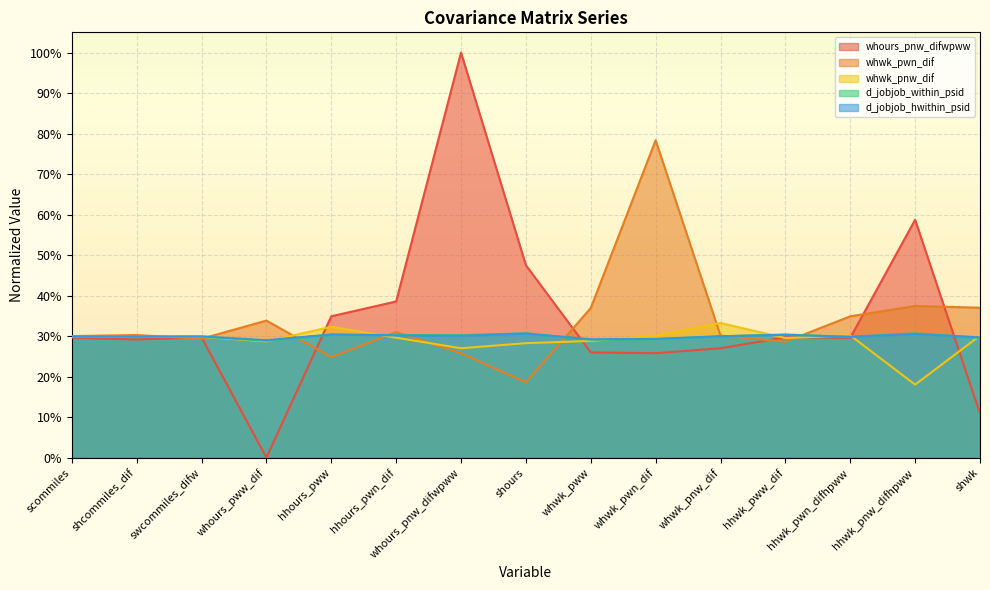

Reading right to left, extract all data points from this chart.

whours_pnw_difwpww: shwk=10.9	hhwk_pnw_difhpww=58.7	hhwk_pwn_difhpww=29.6	hhwk_pww_dif=29.7	whwk_pnw_dif=27.0	whwk_pwn_dif=25.8	whwk_pww=26.0	shours=47.5	whours_pnw_difwpww=100.0	hhours_pwn_dif=38.6	hhours_pww=34.9	whours_pww_dif=0.0	swcommiles_difw=29.7	shcommiles_dif=29.2	scommiles=29.6
whwk_pwn_dif: shwk=37.0	hhwk_pnw_difhpww=37.4	hhwk_pwn_difhpww=34.9	hhwk_pww_dif=28.6	whwk_pnw_dif=30.1	whwk_pwn_dif=78.4	whwk_pww=36.9	shours=18.6	whours_pnw_difwpww=25.8	hhours_pwn_dif=31.0	hhours_pww=24.8	whours_pww_dif=33.8	swcommiles_difw=29.3	shcommiles_dif=30.3	scommiles=30.0
whwk_pnw_dif: shwk=30.1	hhwk_pnw_difhpww=18.0	hhwk_pwn_difhpww=30.2	hhwk_pww_dif=29.5	whwk_pnw_dif=33.2	whwk_pwn_dif=30.1	whwk_pww=28.8	shours=28.3	whours_pnw_difwpww=27.0	hhours_pwn_dif=29.6	hhours_pww=32.3	whours_pww_dif=28.7	swcommiles_difw=29.8	shcommiles_dif=29.8	scommiles=29.9
d_jobjob_within_psid: shwk=29.6	hhwk_pnw_difhpww=30.7	hhwk_pwn_difhpww=29.8	hhwk_pww_dif=30.4	whwk_pnw_dif=29.9	whwk_pwn_dif=29.2	whwk_pww=29.1	shours=30.7	whours_pnw_difwpww=30.2	hhours_pwn_dif=30.3	hhours_pww=30.4	whours_pww_dif=28.8	swcommiles_difw=29.9	shcommiles_dif=29.9	scommiles=29.9
d_jobjob_hwithin_psid: shwk=29.7	hhwk_pnw_difhpww=30.5	hhwk_pwn_difhpww=29.8	hhwk_pww_dif=30.3	whwk_pnw_dif=30.0	whwk_pwn_dif=29.3	whwk_pww=29.2	shours=30.6	whours_pnw_difwpww=30.1	hhours_pwn_dif=30.2	hhours_pww=30.4	whours_pww_dif=29.0	swcommiles_difw=29.9	shcommiles_dif=29.9	scommiles=29.9